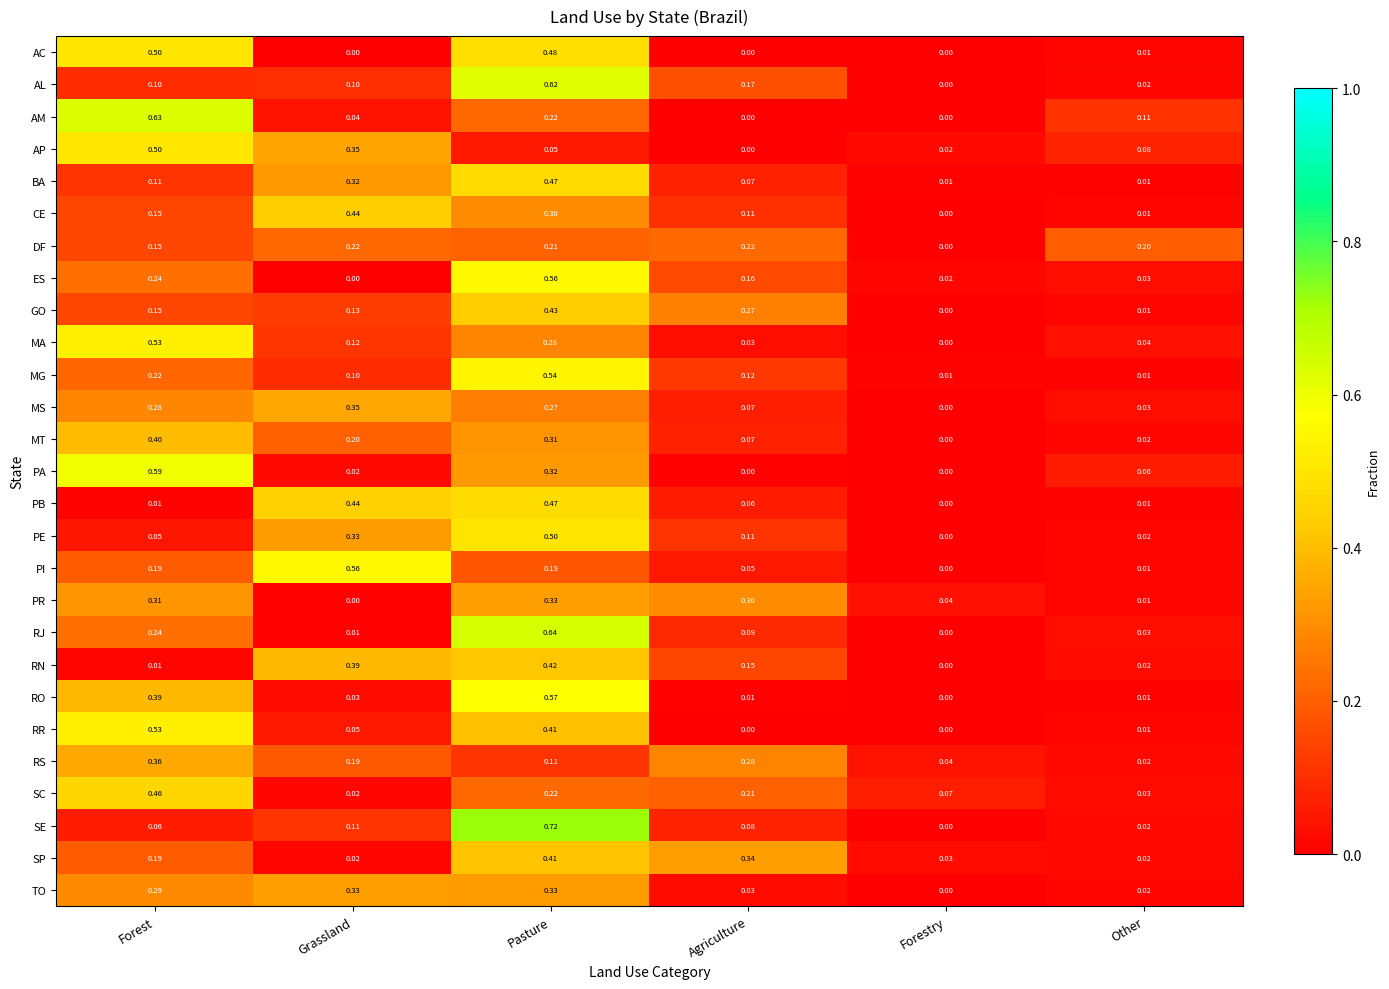

At which category does the chart reach its peak across all series?

Pasture